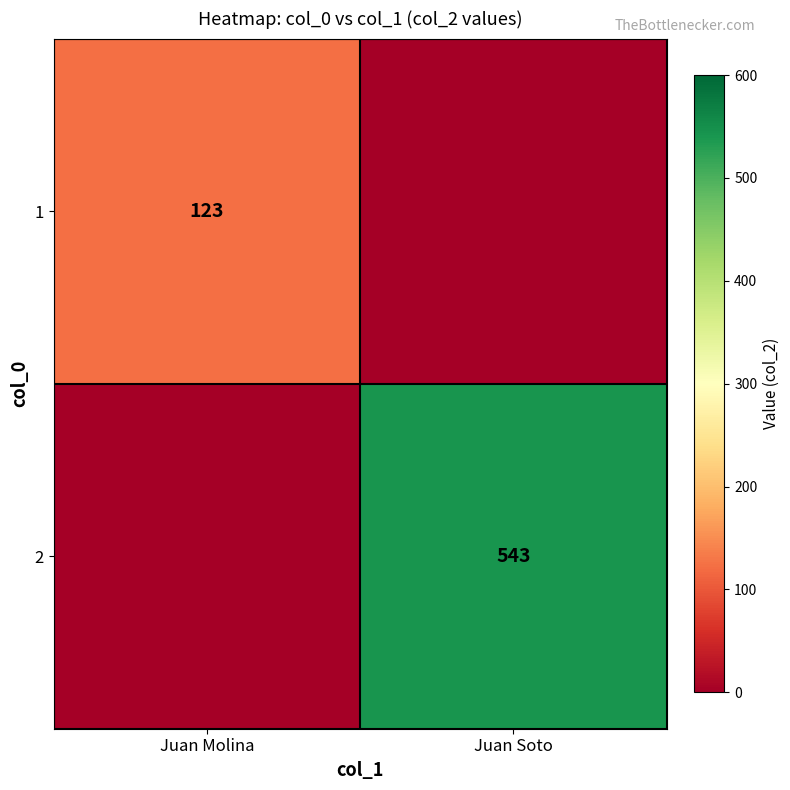

What is the total value across all series at Juan Soto?

543